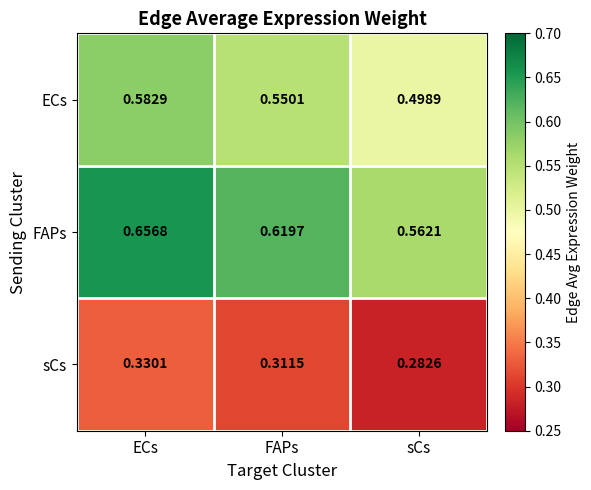

List the series in order of their overall mean, highest first.

FAPs, ECs, sCs